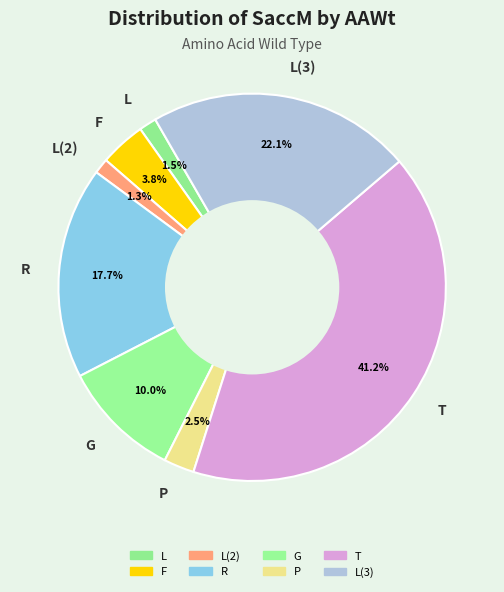

Which has a higher value, F or L(2)?

F